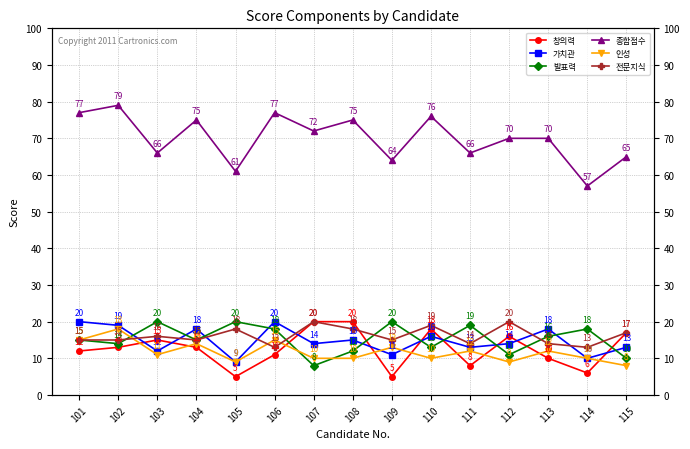

What is the value of the 가치관 point at the 11th from the left?

13